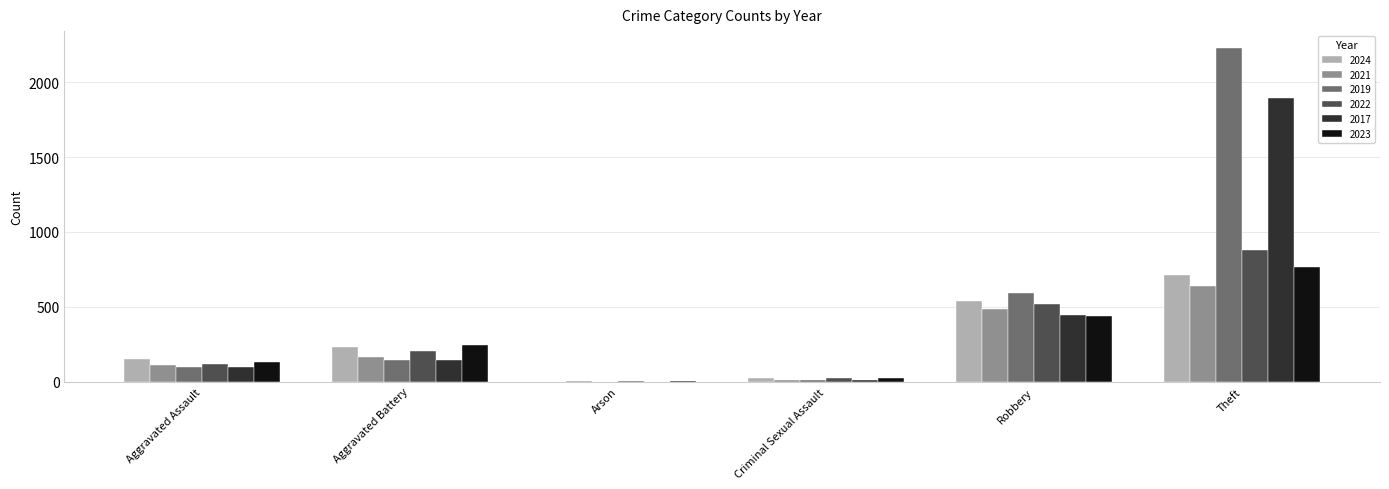

The value of 2019 at Theft is 2230. True or false?

True